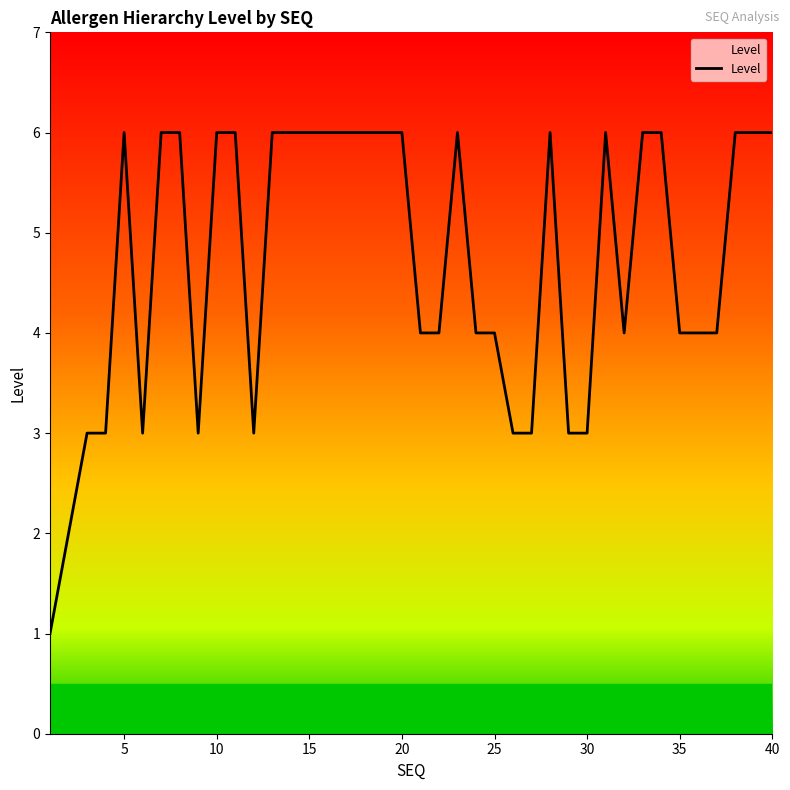

What is the difference between the maximum and minimum values?

5